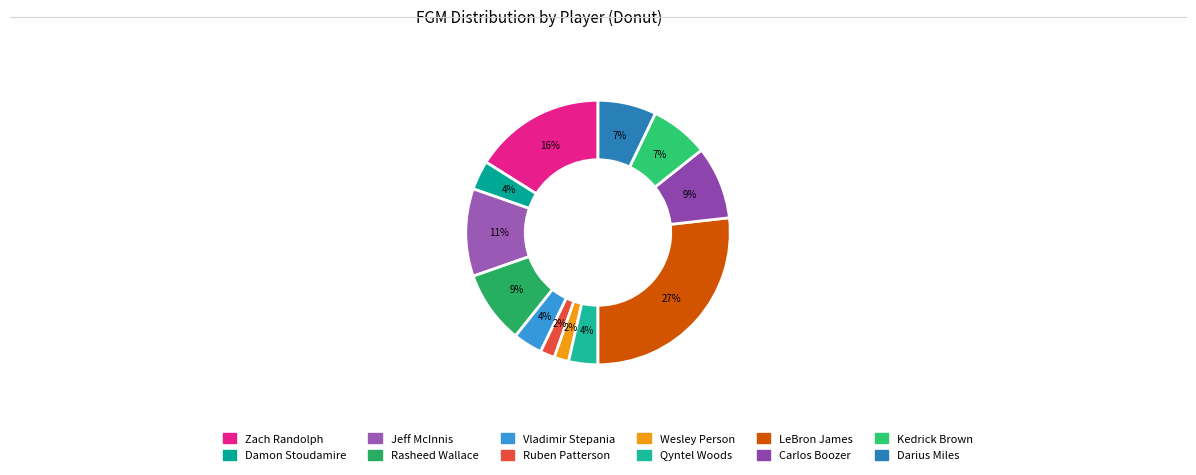

Between Damon Stoudamire and LeBron James, which is larger?

LeBron James